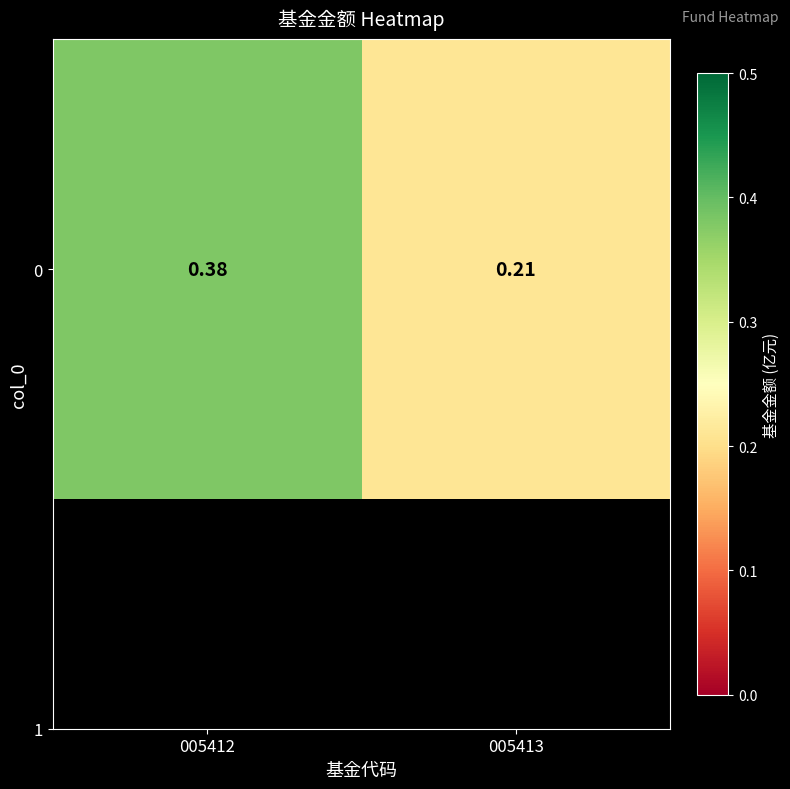

Is it true that the value at 005412 is 0.5?

False